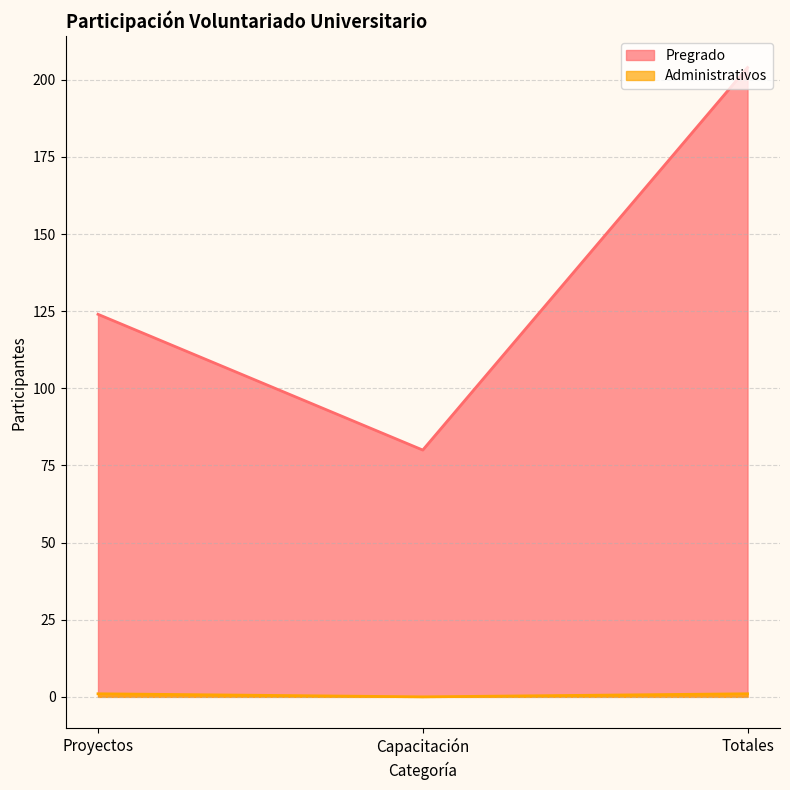

Reading left to right, list all the values displayed in this chart.

Pregrado: Proyectos=124	Capacitación=80	Totales=204
Administrativos: Proyectos=1	Capacitación=0	Totales=1